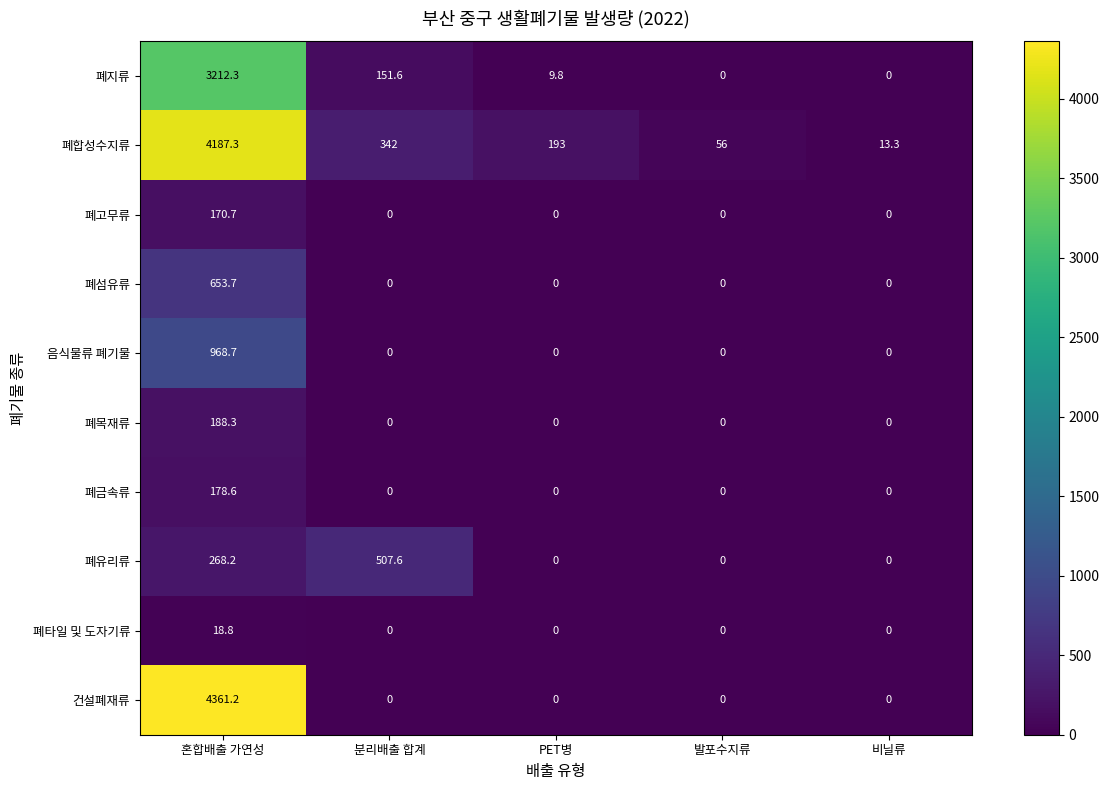

What is the spread (max minus min) of values at 비닐류?

13.3